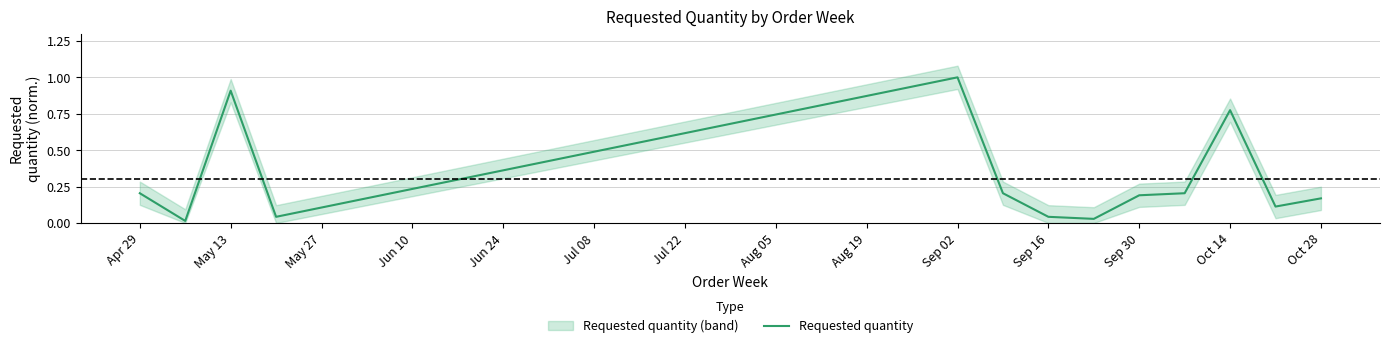

Reading left to right, transcribe all the data shown in this chart.

0.2	0.0	0.9	0.0	1.0	0.2	0.0	0.0	0.2	0.2	0.8	0.1	0.2